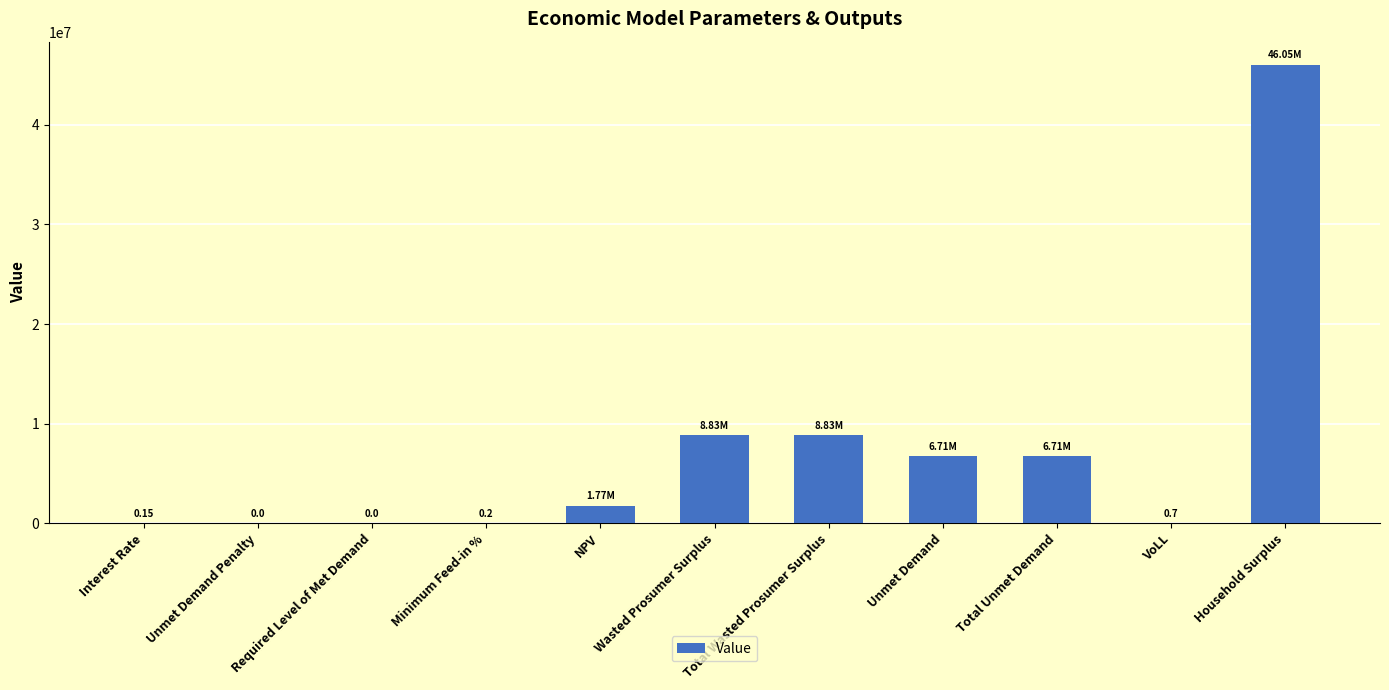

True or false: the data shows 0.0 at Unmet Demand Penalty.

True